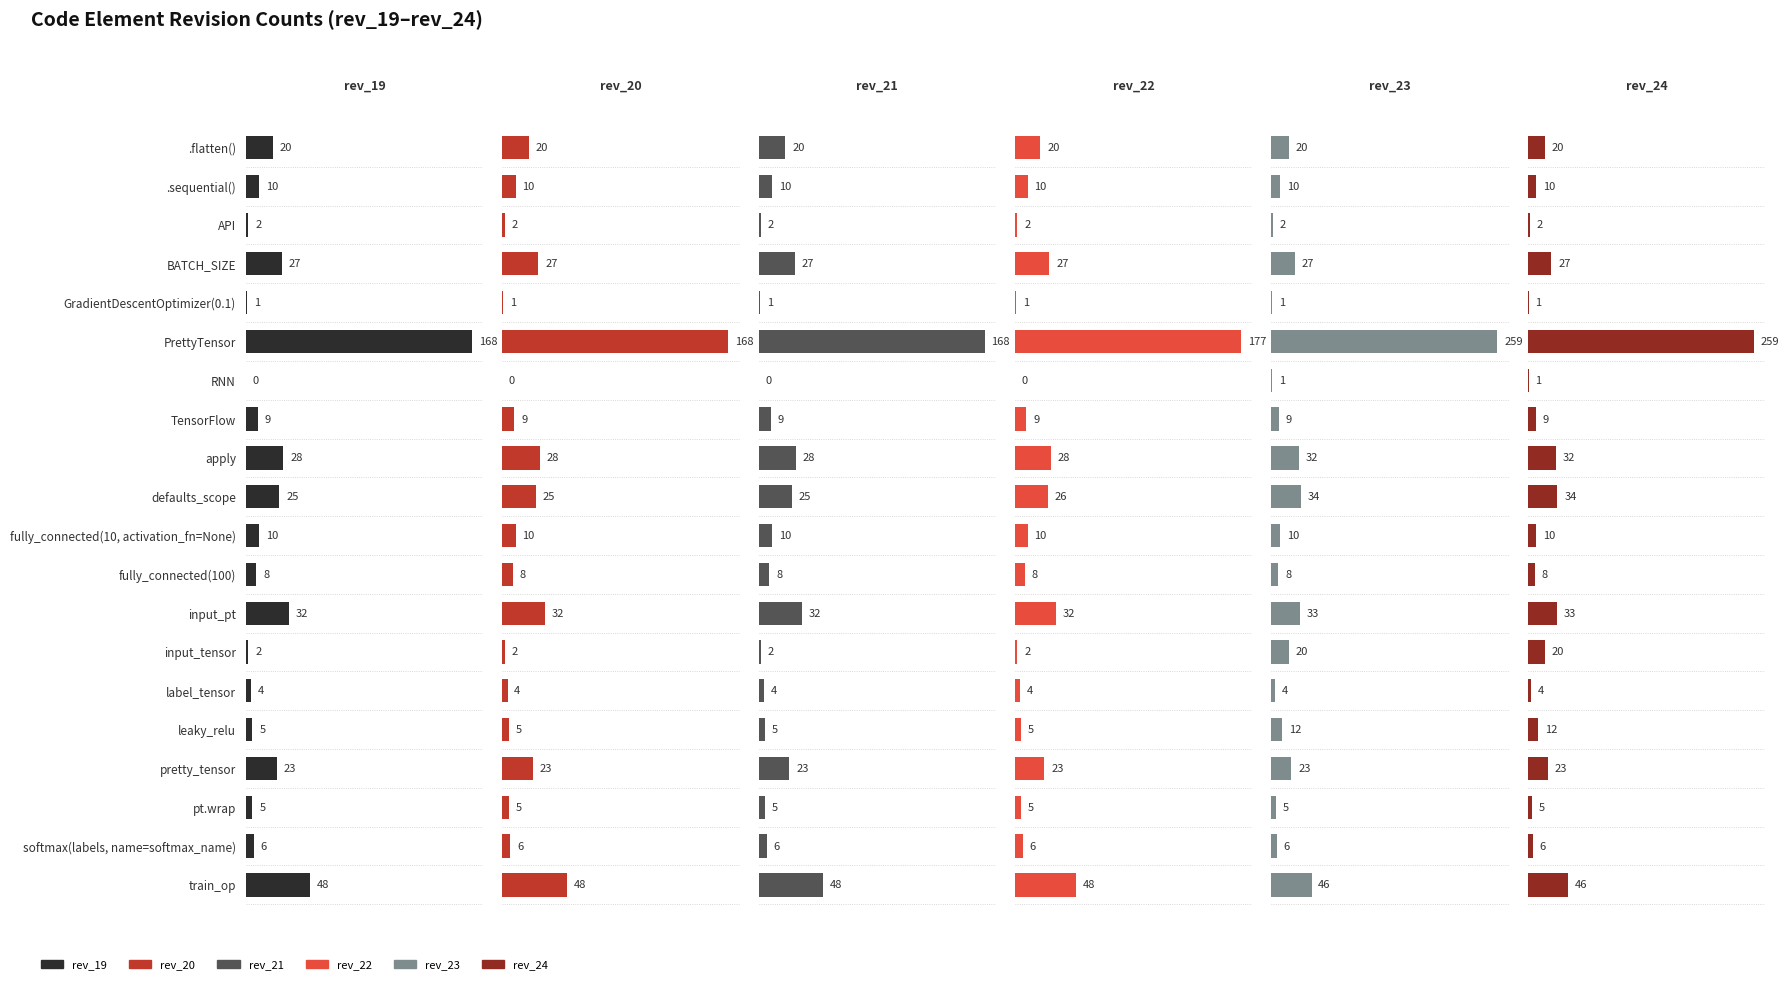

How many distinct data groups are displayed?

6